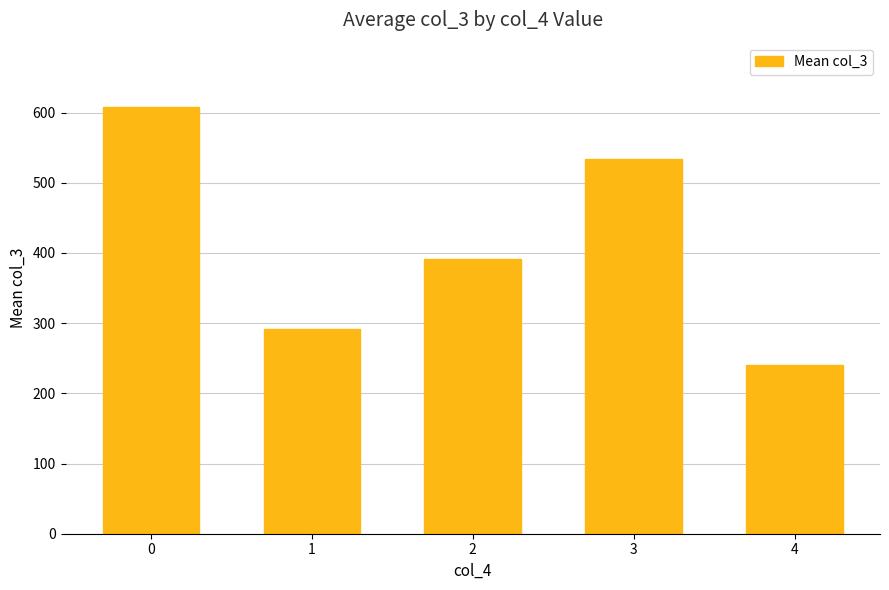

At which category does the chart reach its minimum across all series?

4